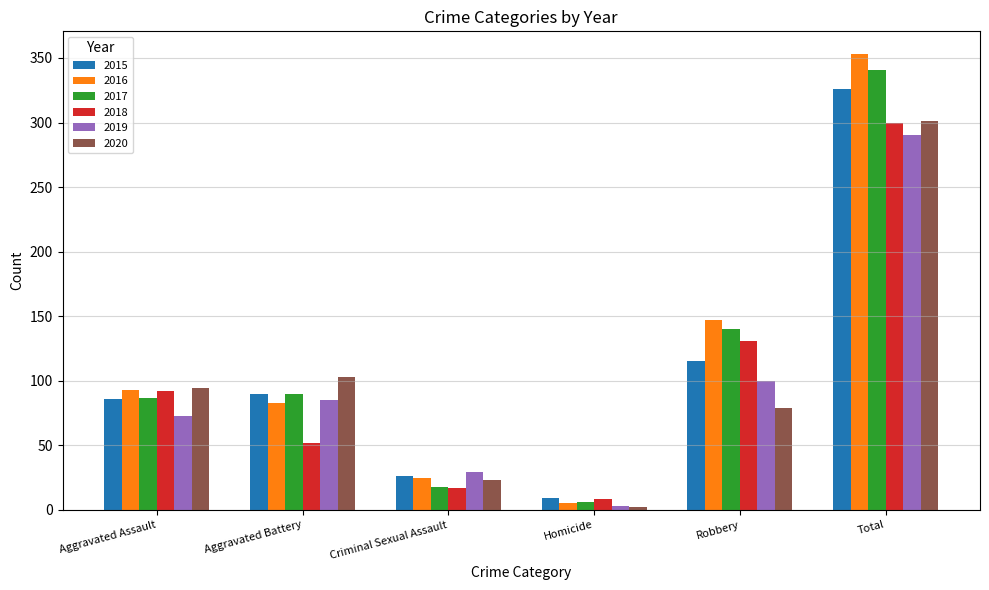

What is the total value across all series at Robbery?

712